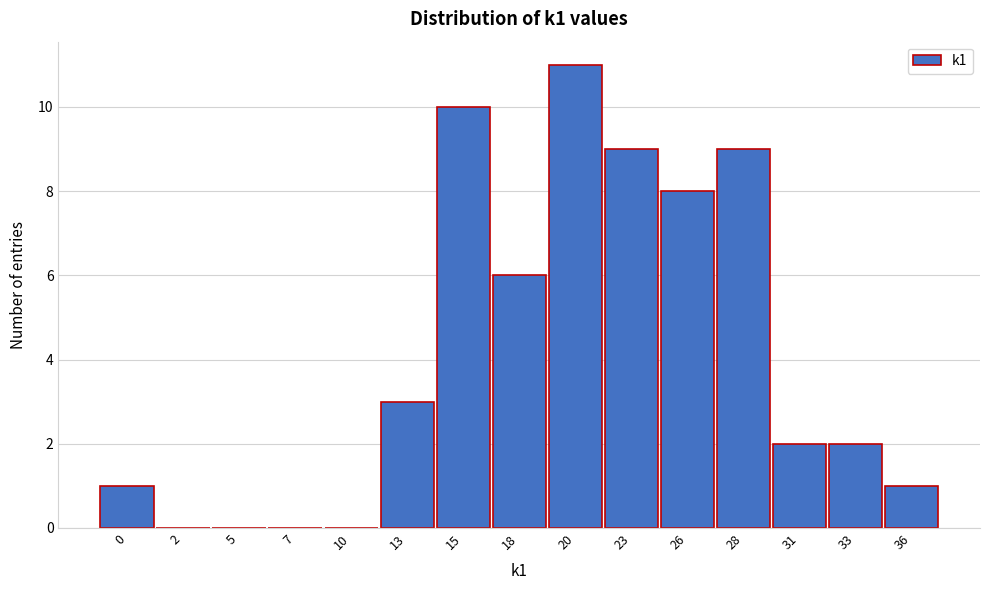

Reading left to right, transcribe all the data shown in this chart.

0=1	2=0	5=0	7=0	10=0	13=3	15=10	18=6	20=11	23=9	26=8	28=9	31=2	33=2	36=1